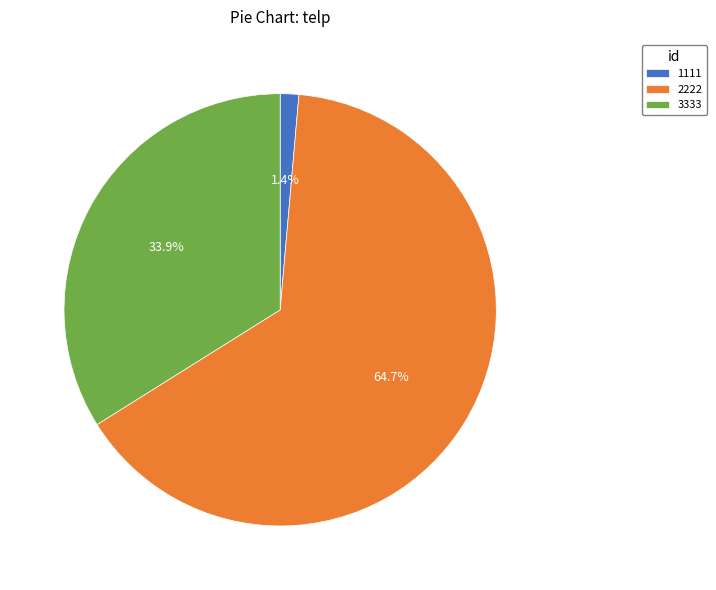

Count the number of slices in the pie.

3